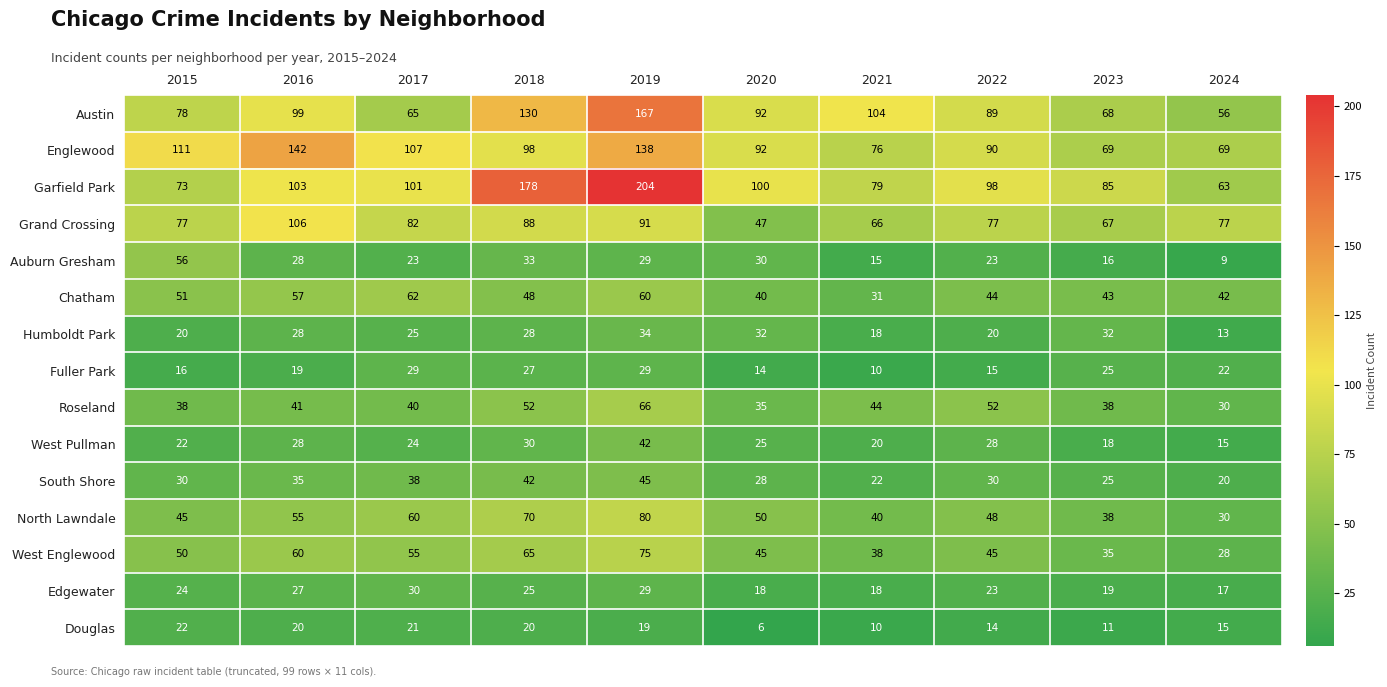

What is the lowest value of the North Lawndale series?

30